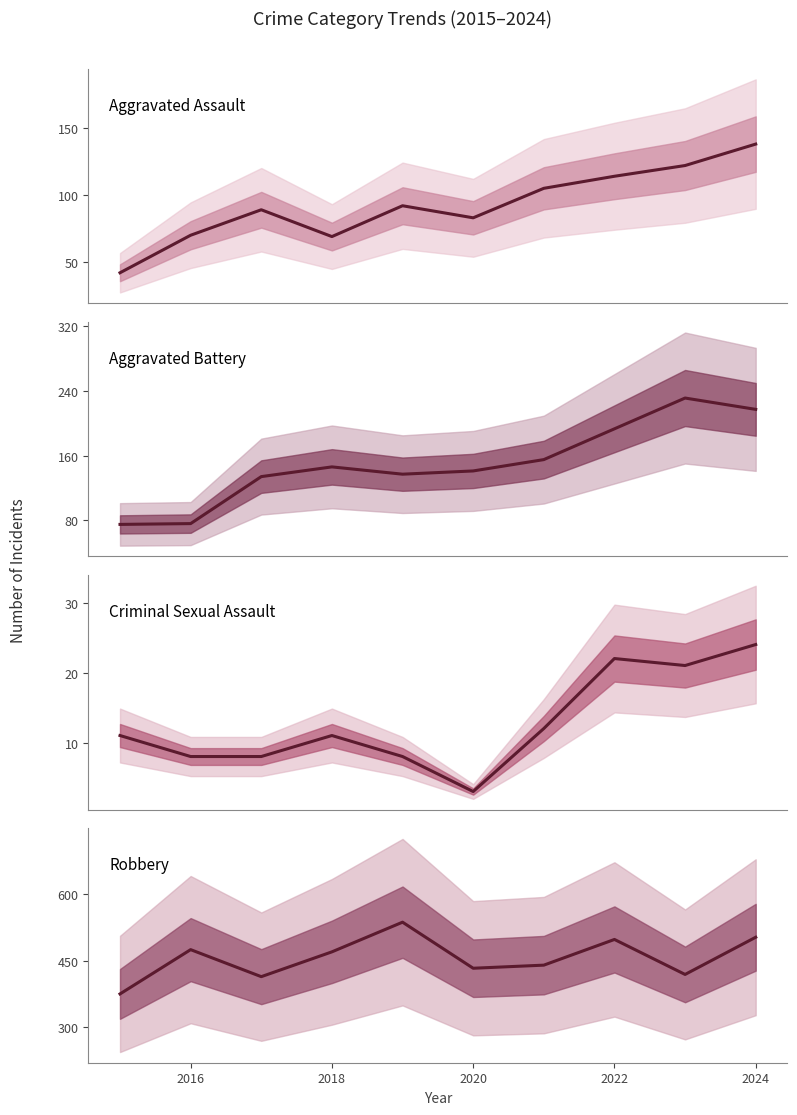

What is the difference between the maximum and minimum values in the Robbery series?

162